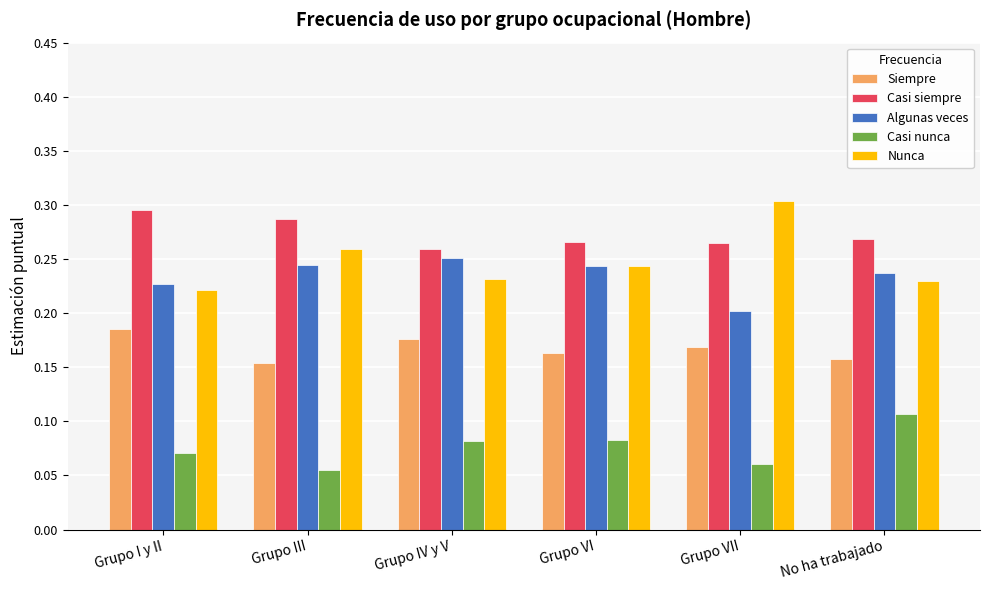

Count the number of data series in this chart.

5